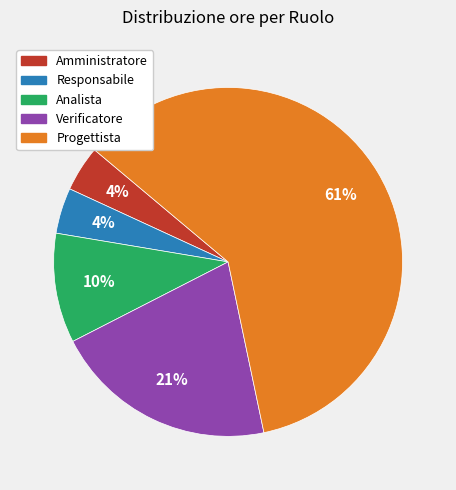

To the nearest percent, what is the combined percentage of Amministratore and Analista?

14%